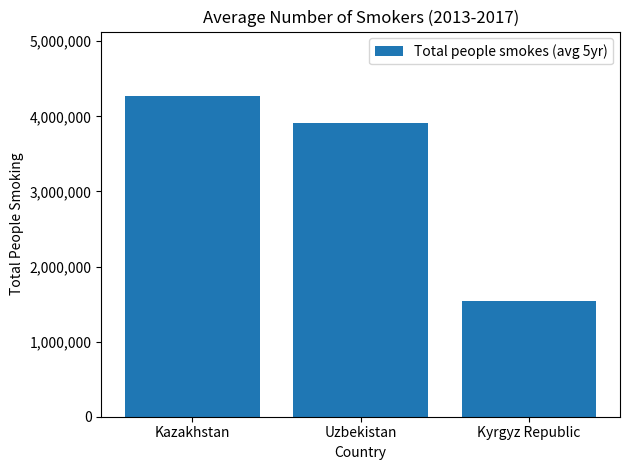

Approximately how many times larger is the value at Kazakhstan compared to Kyrgyz Republic?

2.8